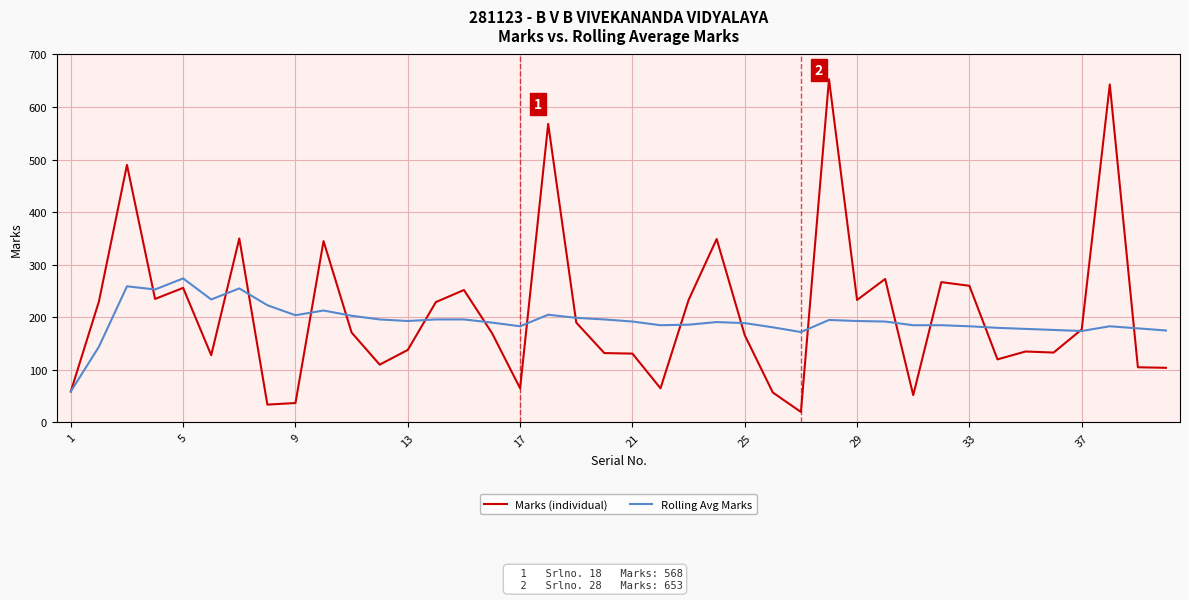

List the series in order of their peak value, highest first.

Marks (individual), Rolling Avg Marks